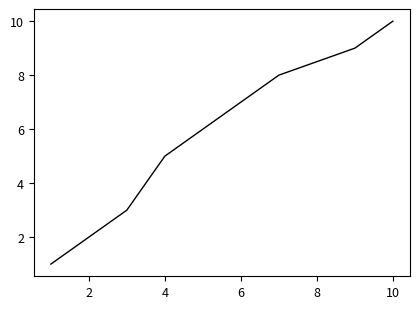

How many data points does each series have?

10